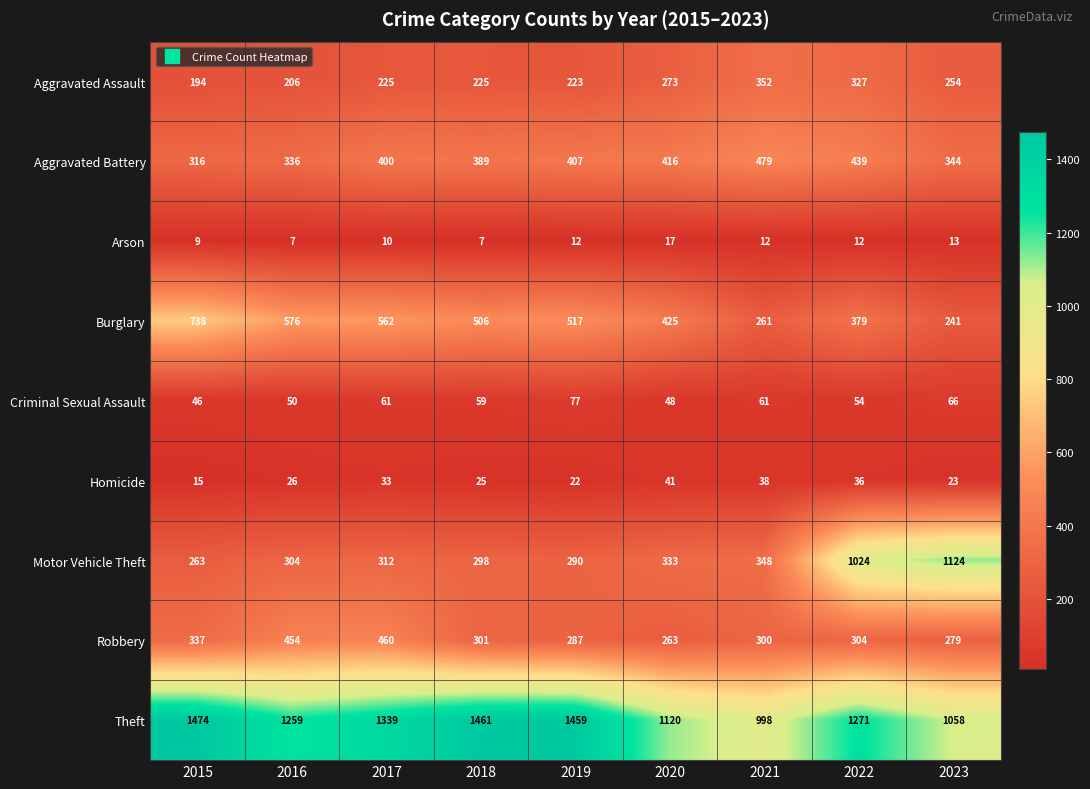

Which series has the largest total across all categories?

Theft